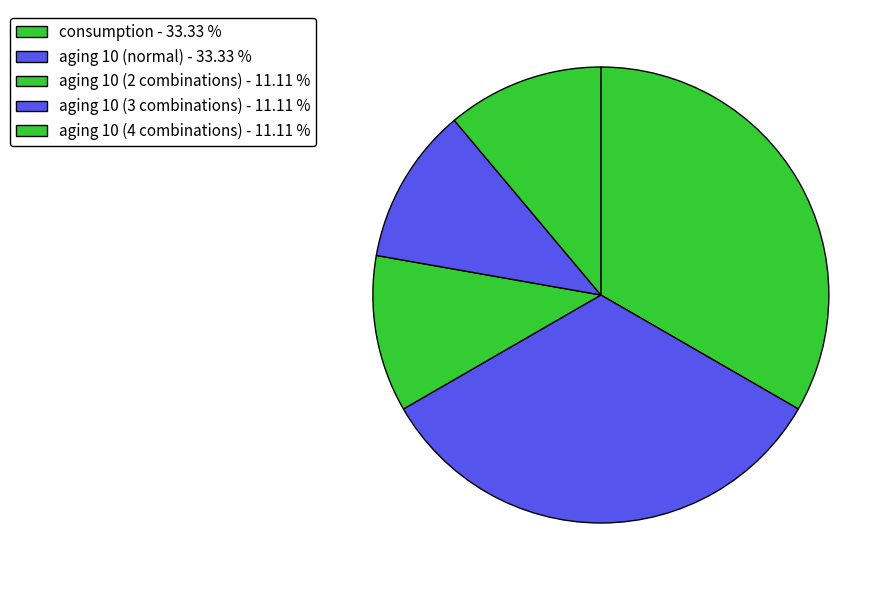

Which slice is the largest?

consumption=1